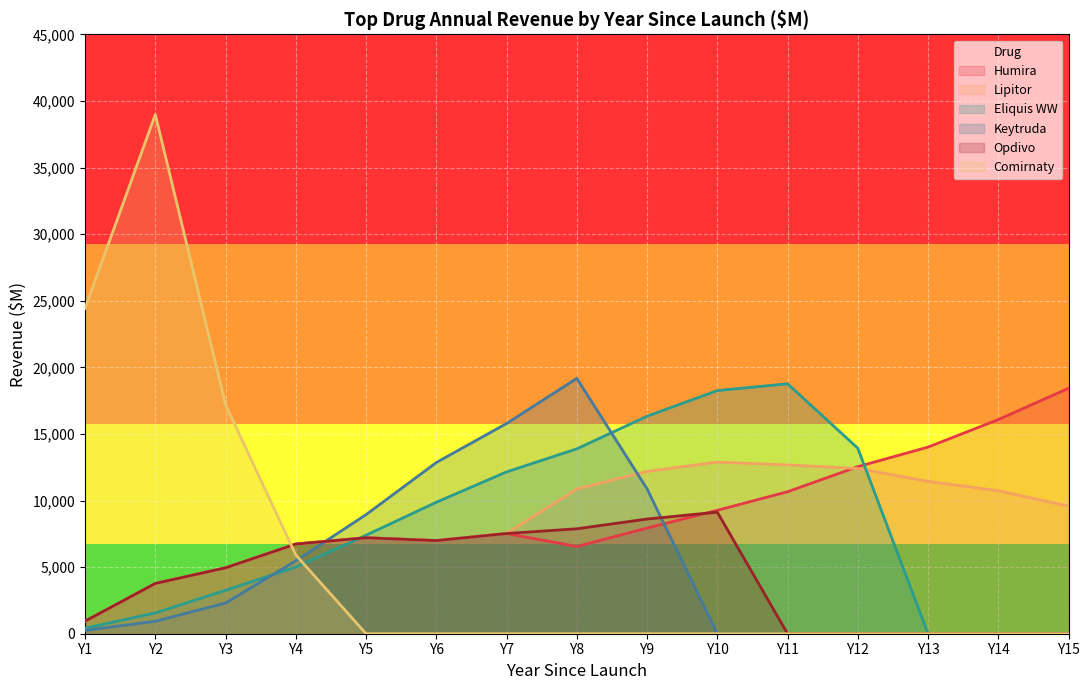

Count the number of categories in the chart.

15